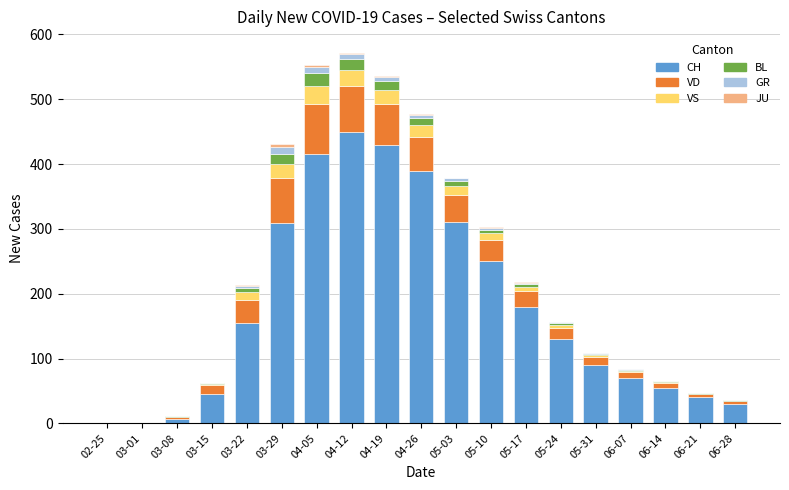

Where is CH nearest to the value 225?

05-10